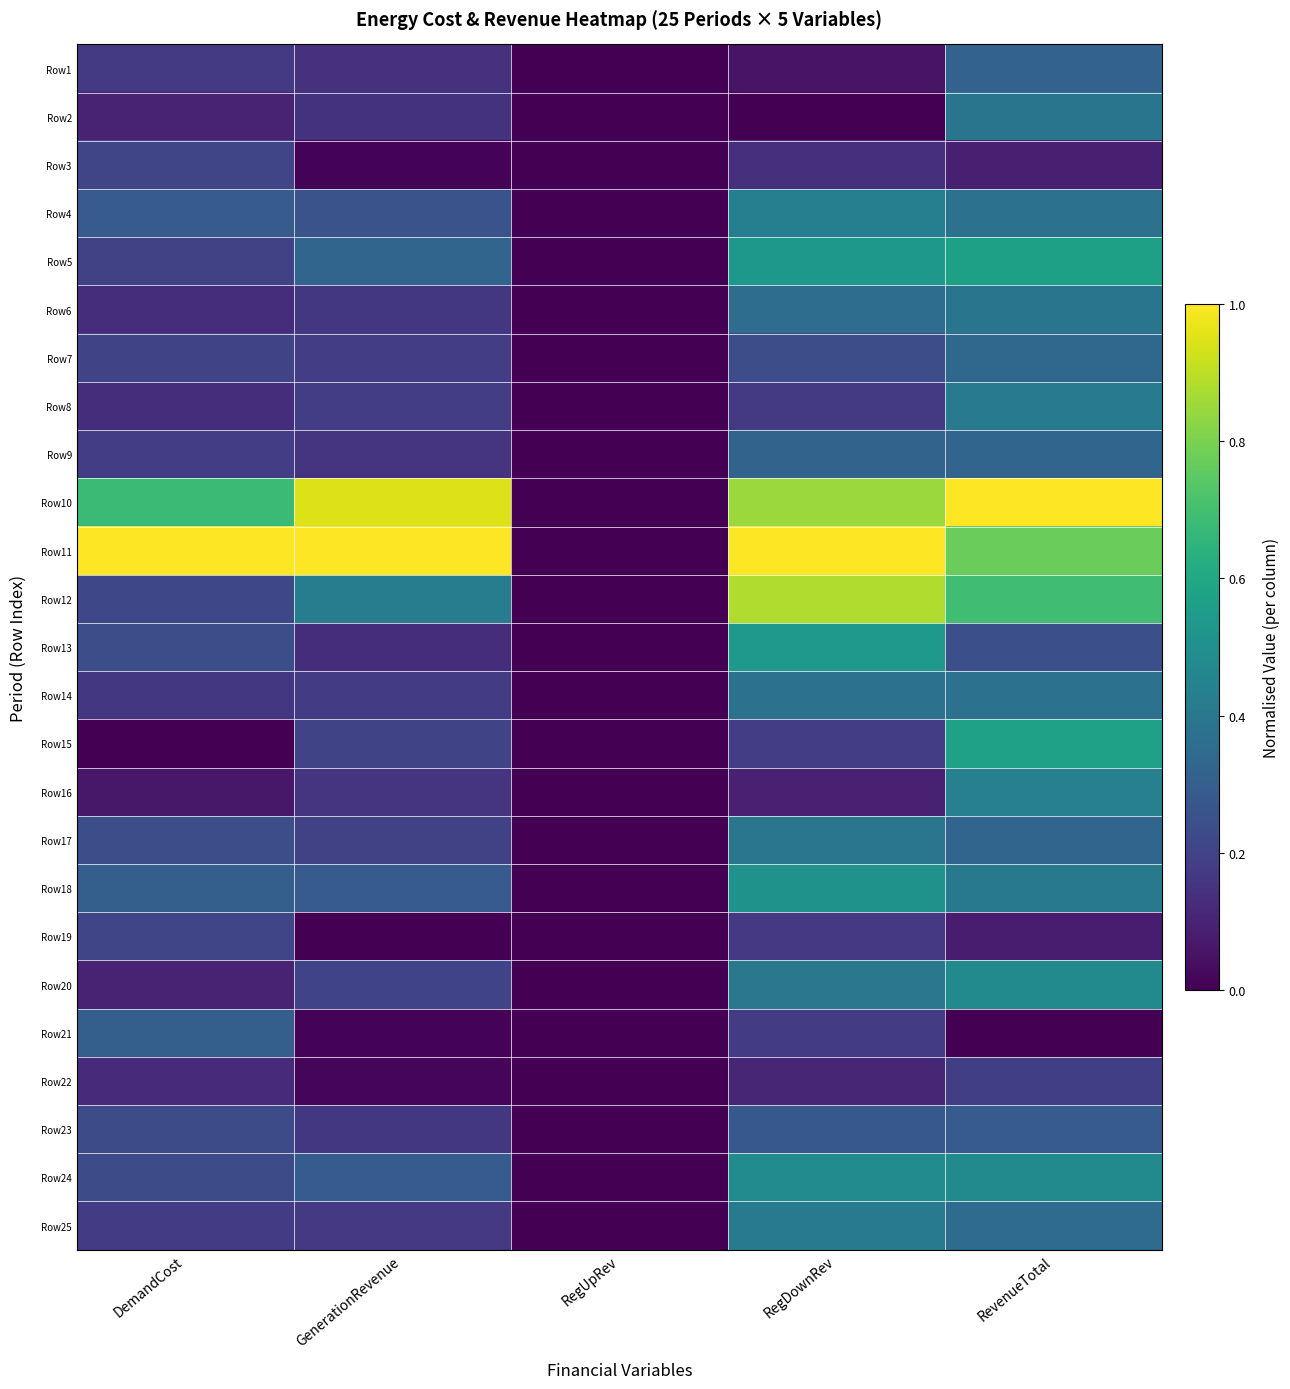

Which has a higher value, RegDownRev or DemandCost?

DemandCost